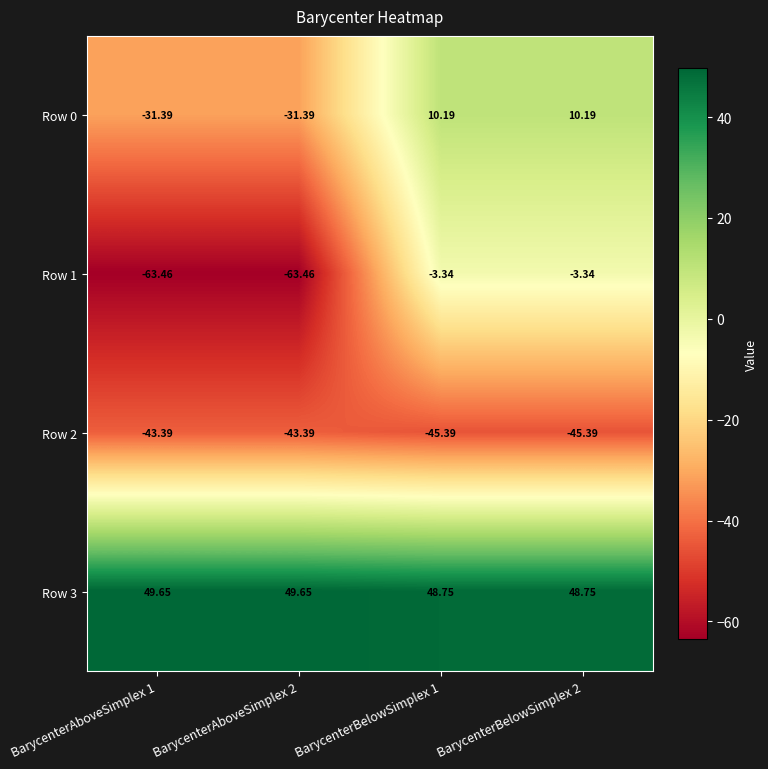

Which series has the largest total across all categories?

Row 3